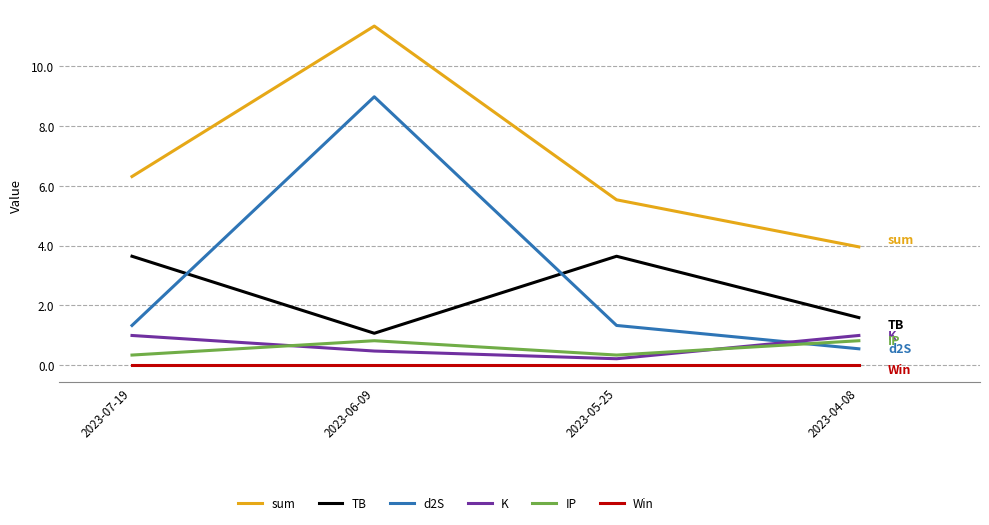

Is the value of IP at 2023-04-08 greater than the value of TB at 2023-07-19?

No